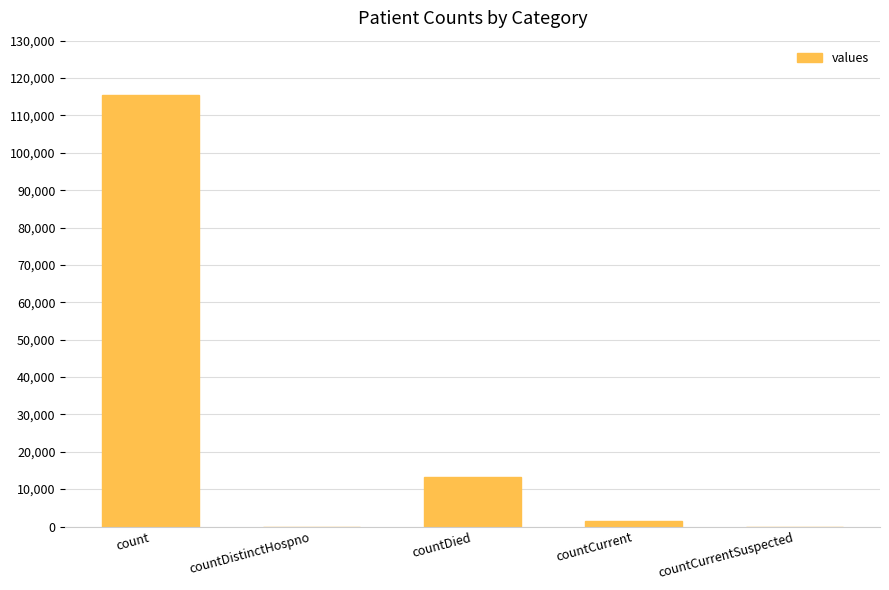

What is the change in value from count to countDied?

-102036